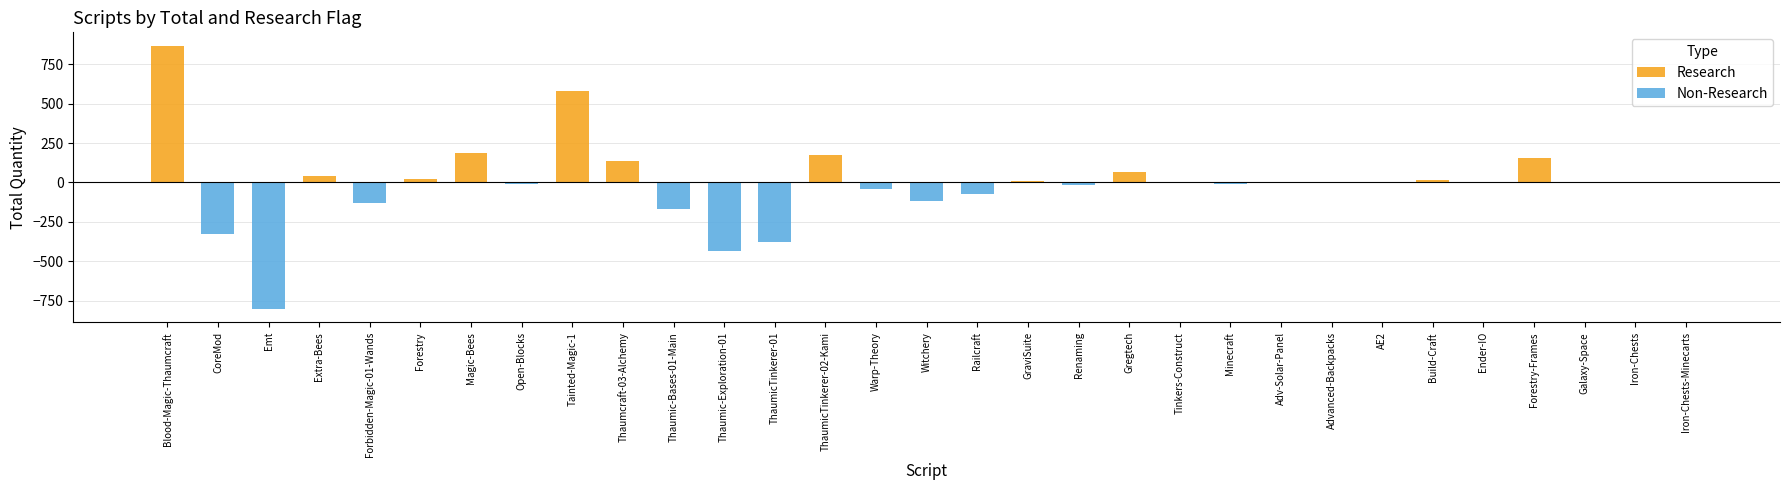

Count the number of categories in the chart.

31